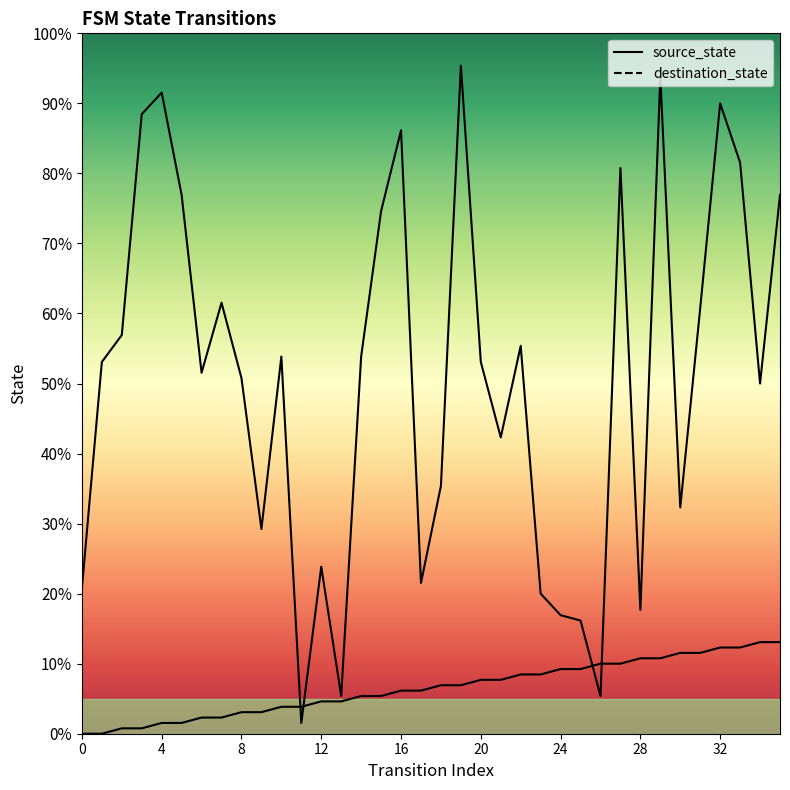

After their last crossing, which series has the higher values: destination_state or source_state?

destination_state